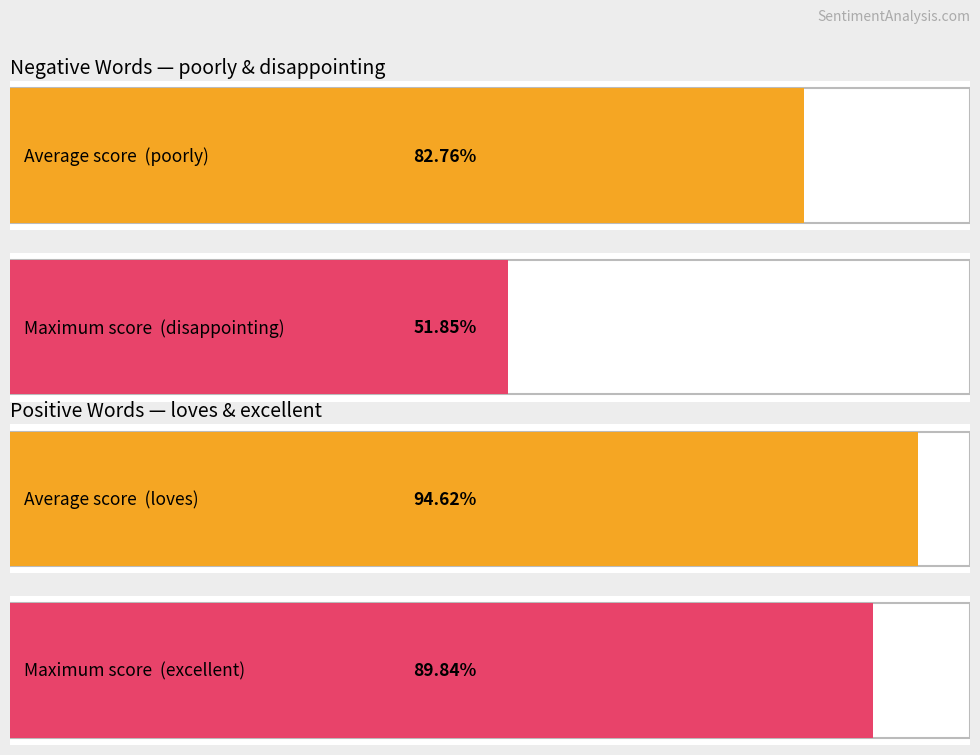

Are the bars horizontal?

Yes